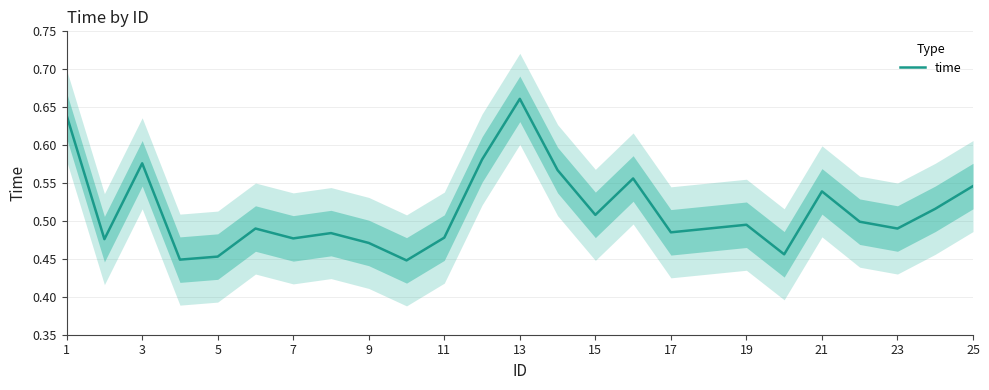

Is this an area chart (filled region under the line)?

No